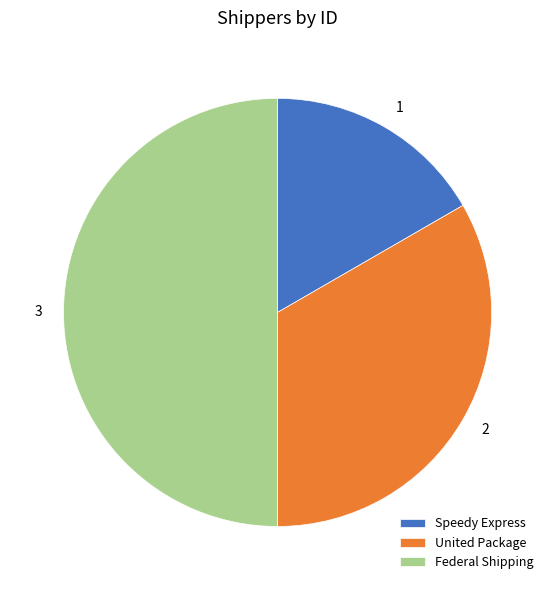

Rank the categories by value from lowest to highest.

Speedy Express, United Package, Federal Shipping